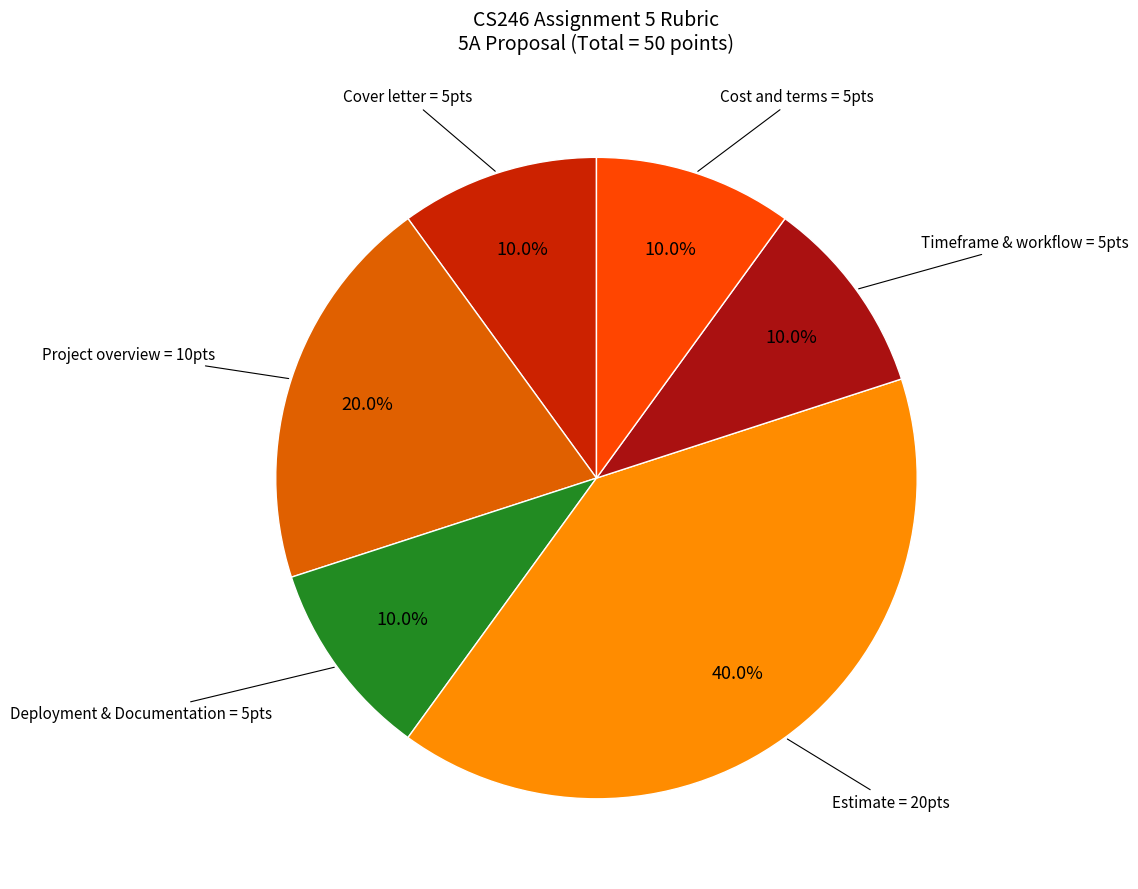

Is there a majority slice in this chart?

No